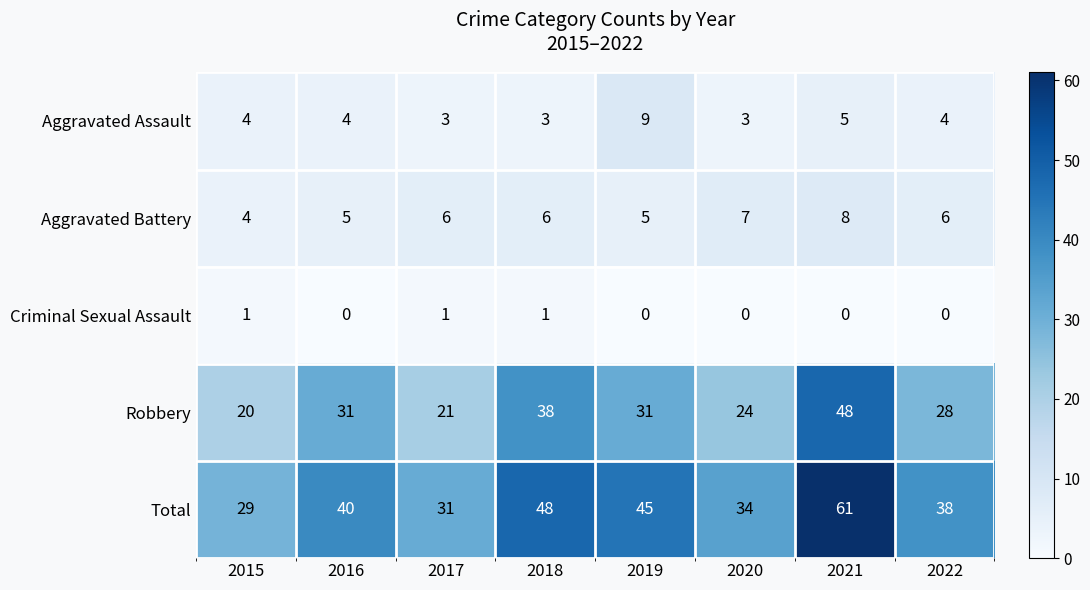

Which series has the widest spread of values?

Total